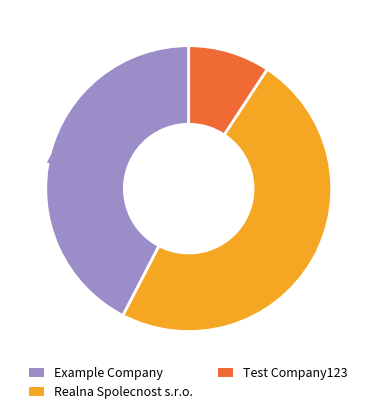

To the nearest percent, what is the difference between the largest and smallest slice percentages?

39%